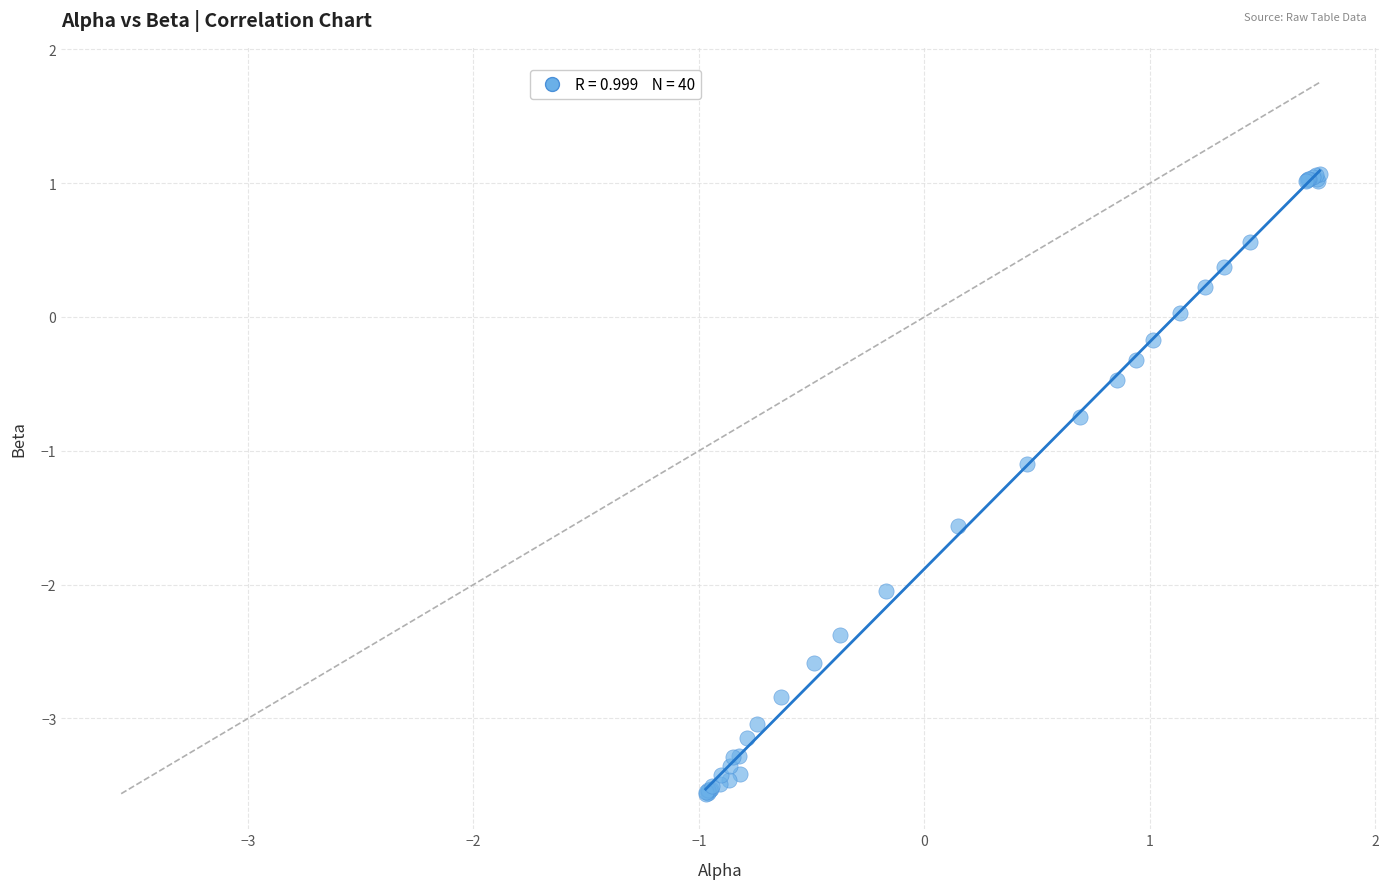

What Y value in the scatter plot is closest to -1?

-1.1